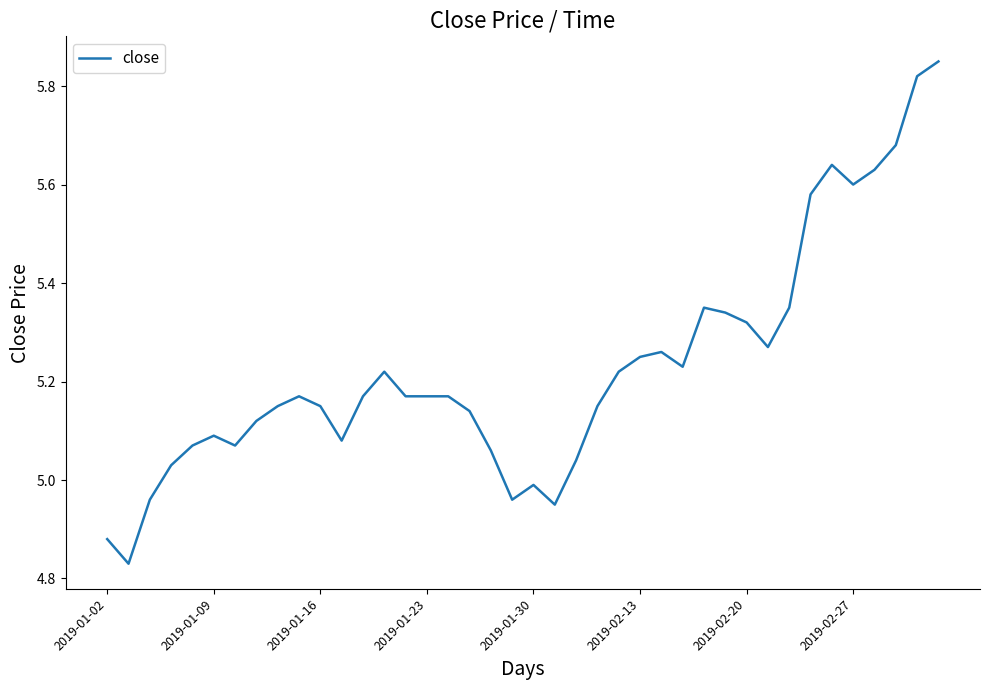

What is the difference between the maximum and minimum values?

1.0